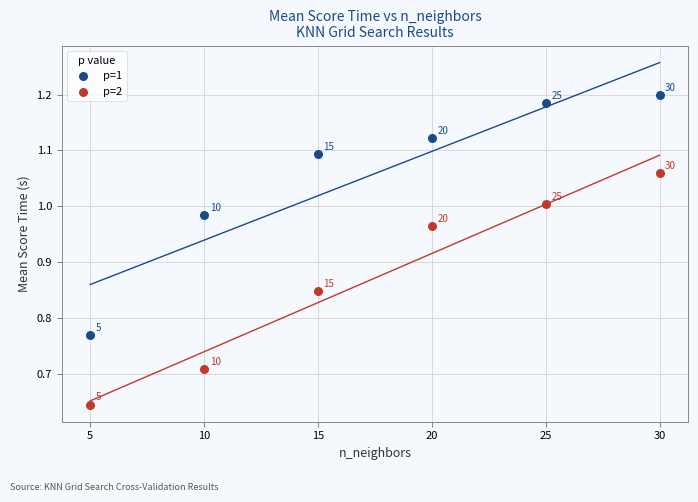

Across all data points, what is the average X value?

17.5